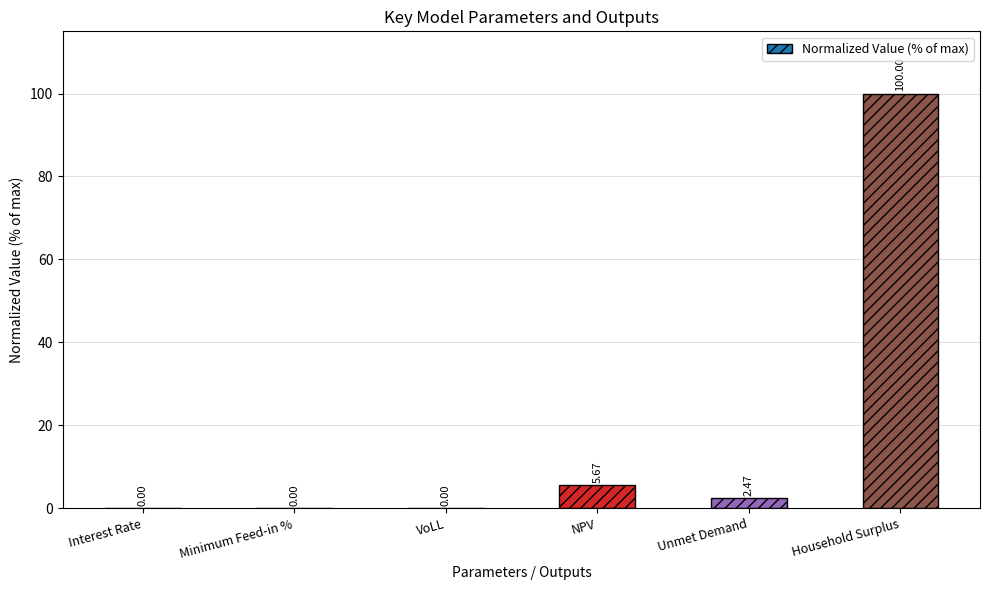

What is the sum of all values?

108.1